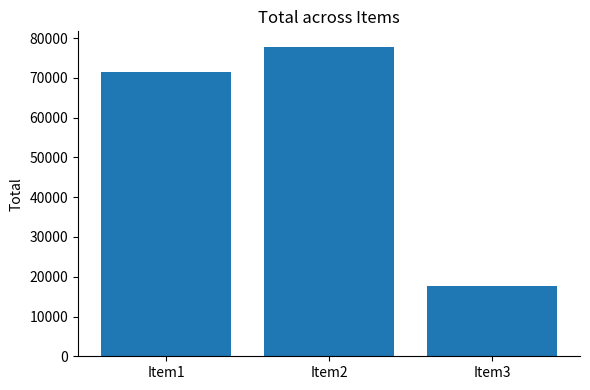

How many values are between 17760 and 77820?

3